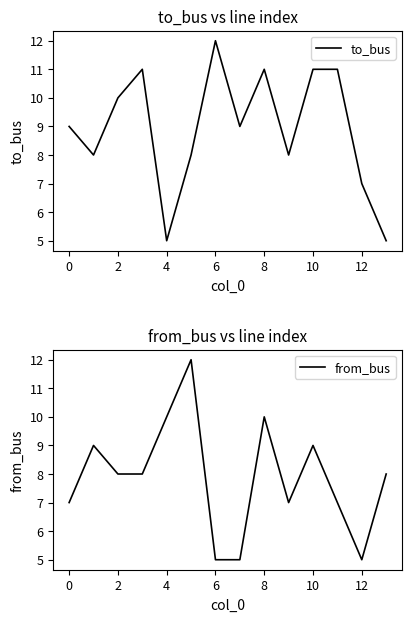

What is the value of the from_bus point at the 2nd from the left?

9